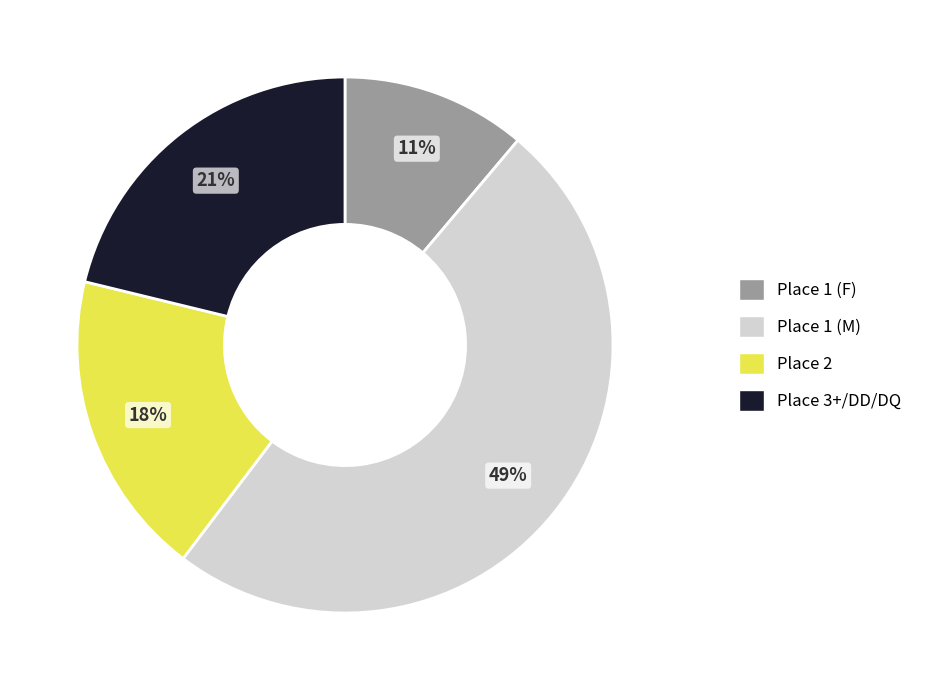

Is it true that Place 1 (F) is 11% of the pie?

True